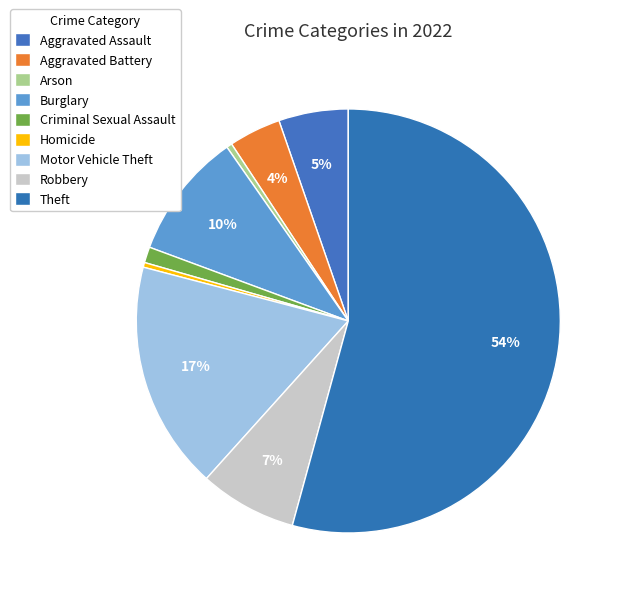

Count the number of slices in the pie.

9